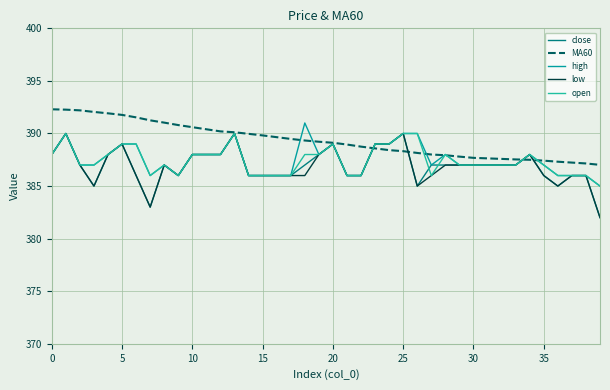

How many low values are between 386 and 388?

28